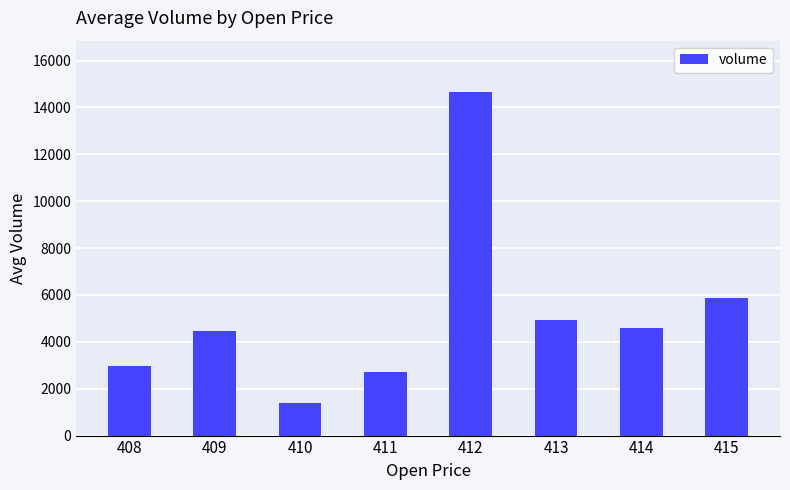

True or false: the data shows 2272.2 at 413.

False